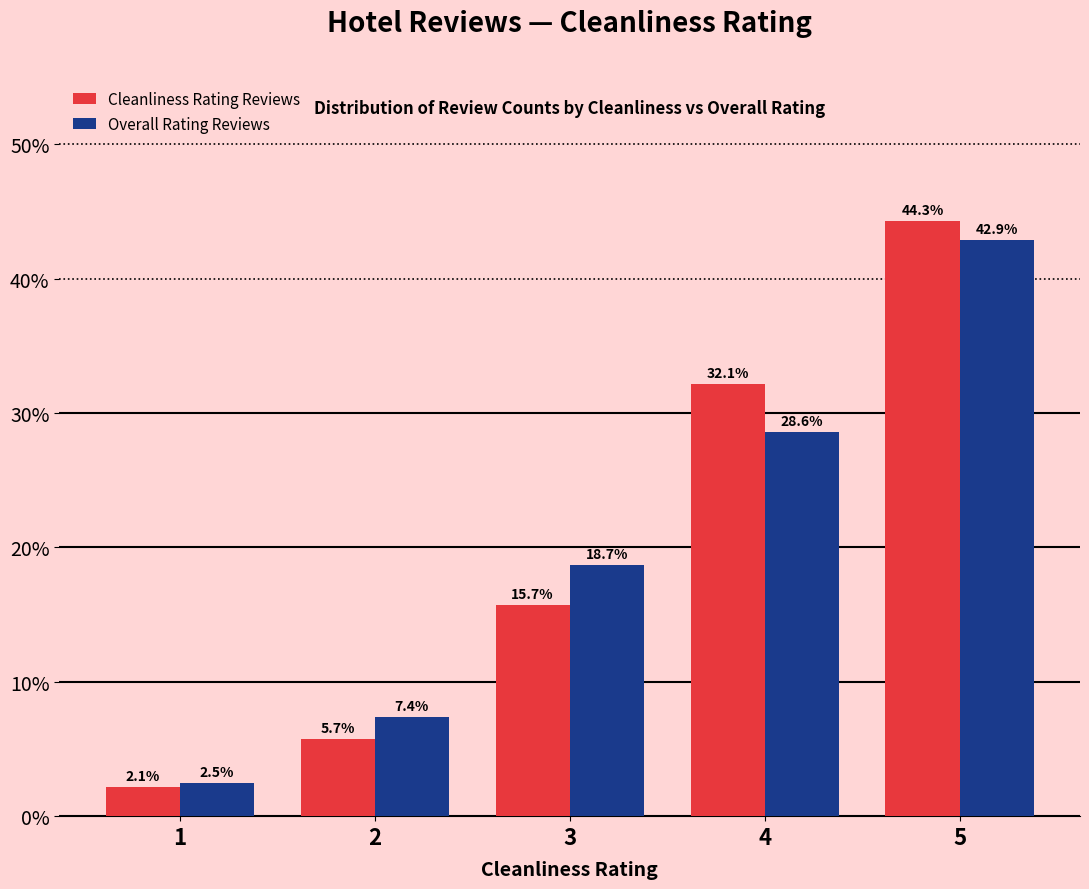

What are all the series names shown in the legend?

Cleanliness Rating Reviews, Overall Rating Reviews